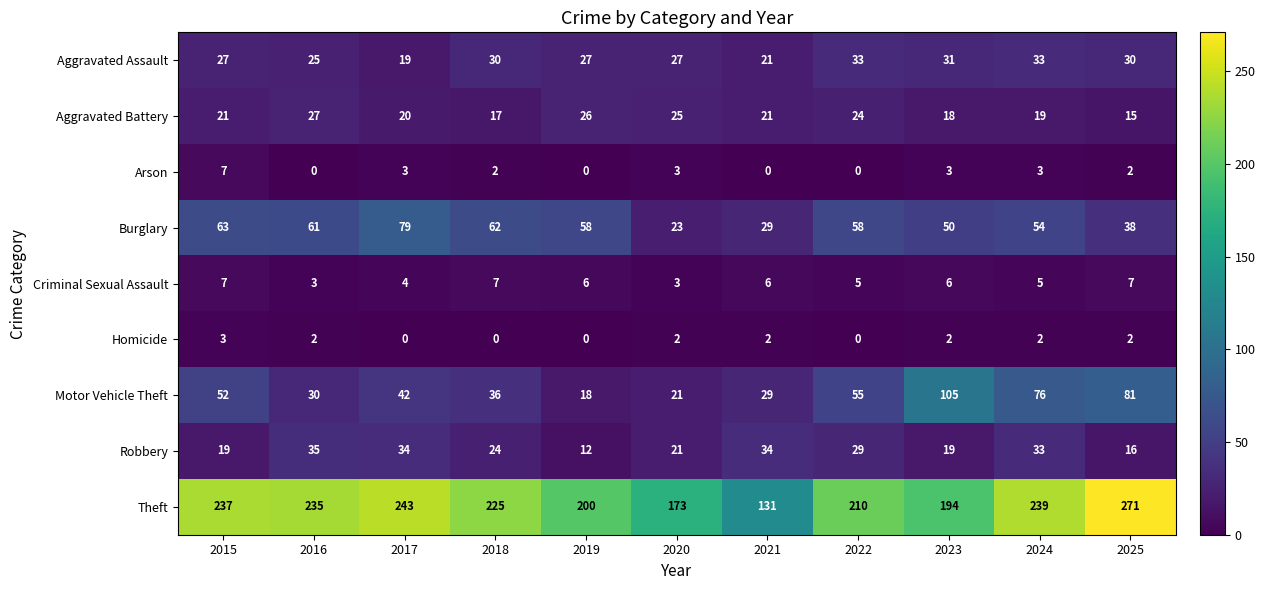

Which category has the lowest value in the Robbery series?

2019